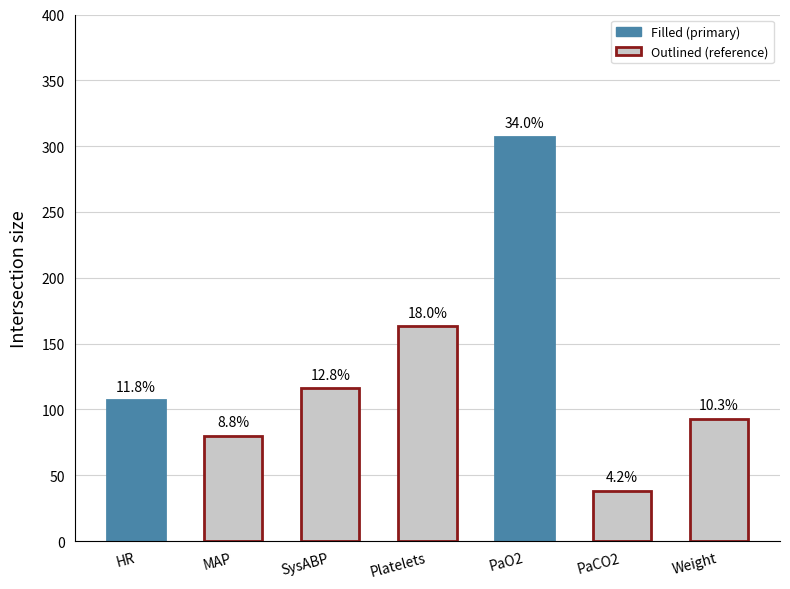

Which has a higher value, PaCO2 or PaO2?

PaO2